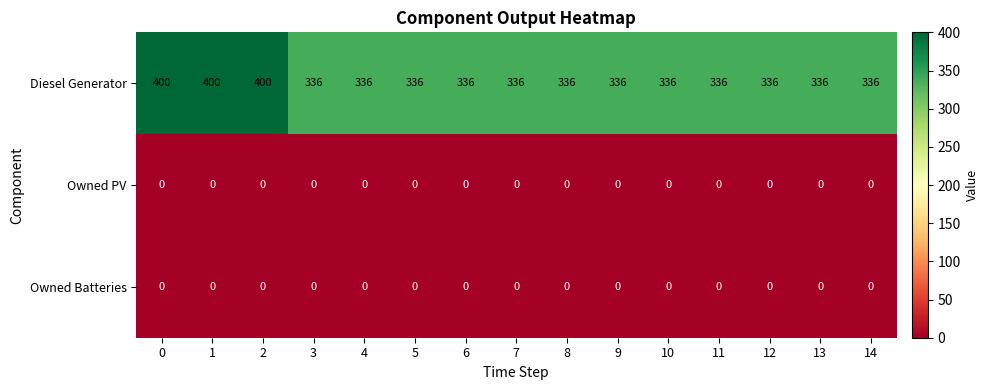

What is the average value of the Diesel Generator series?

349